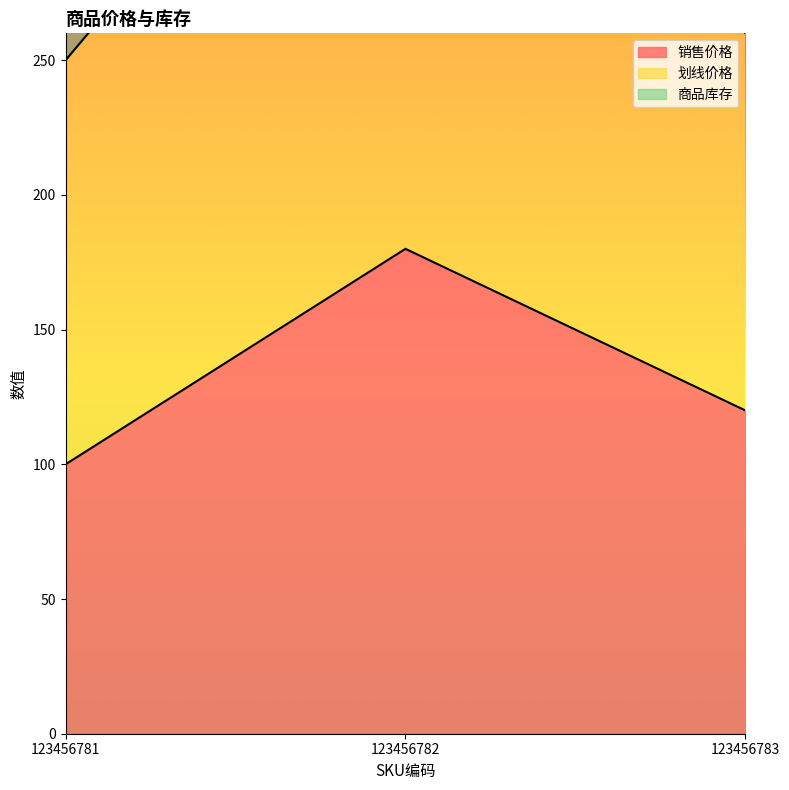

Between 123456783 and 123456782, which is larger?

123456782